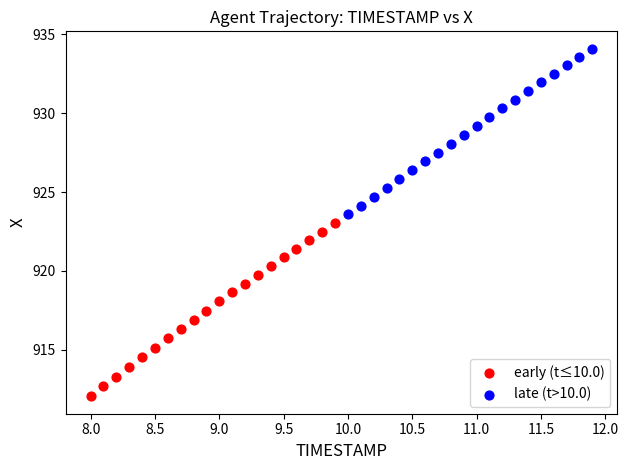

Which series has the widest spread of Y values?

early (t≤10.0)